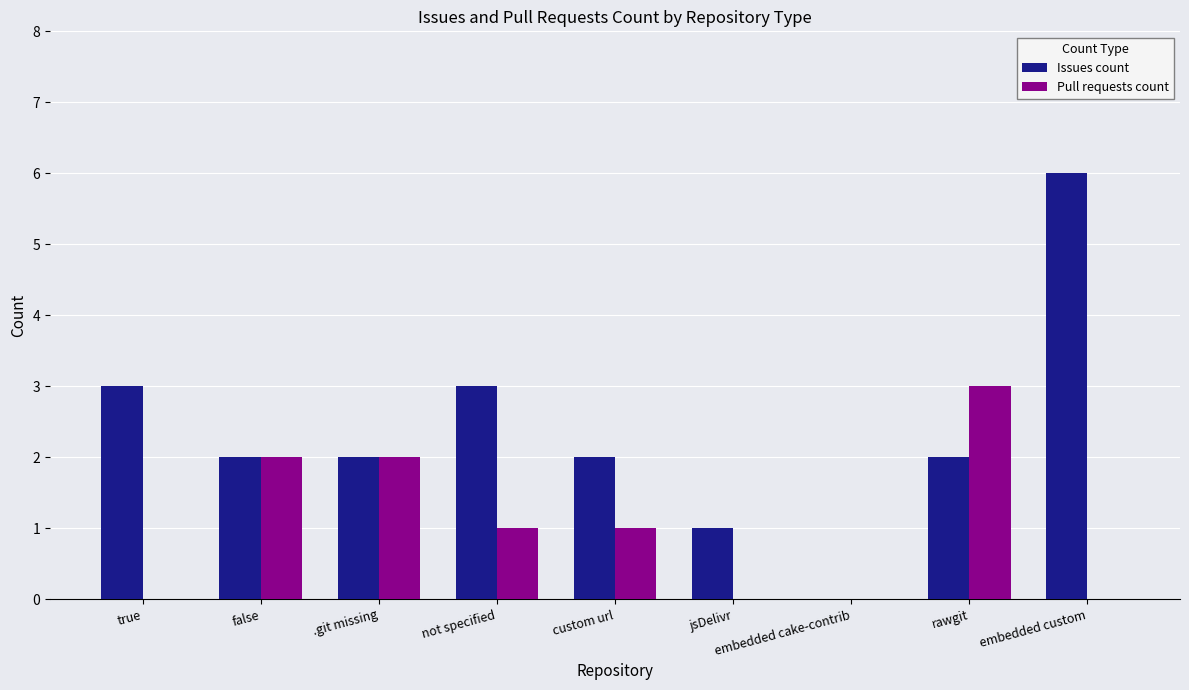

What is the maximum value shown in the chart?

6